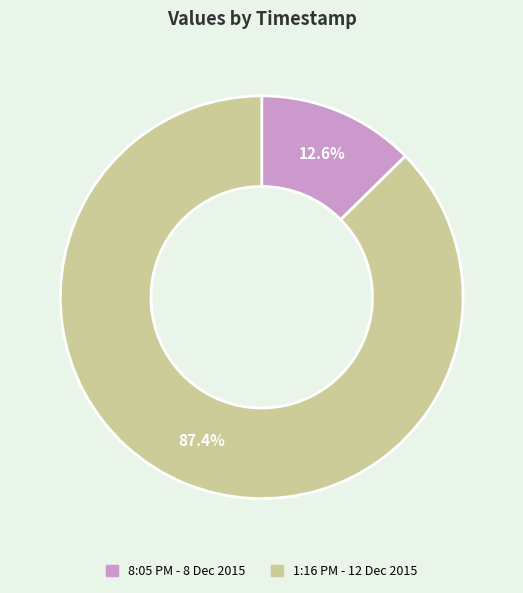

Count the number of slices in the pie.

2